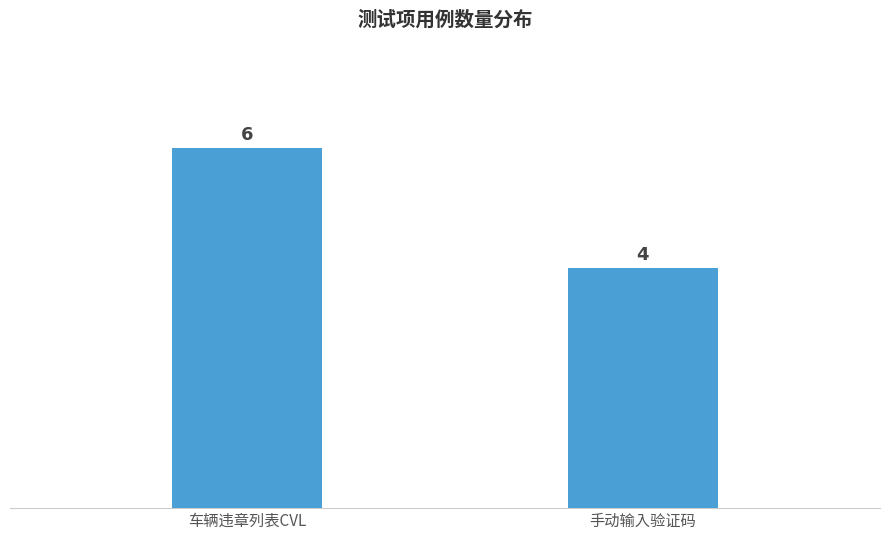

What is the minimum value shown in the chart?

4